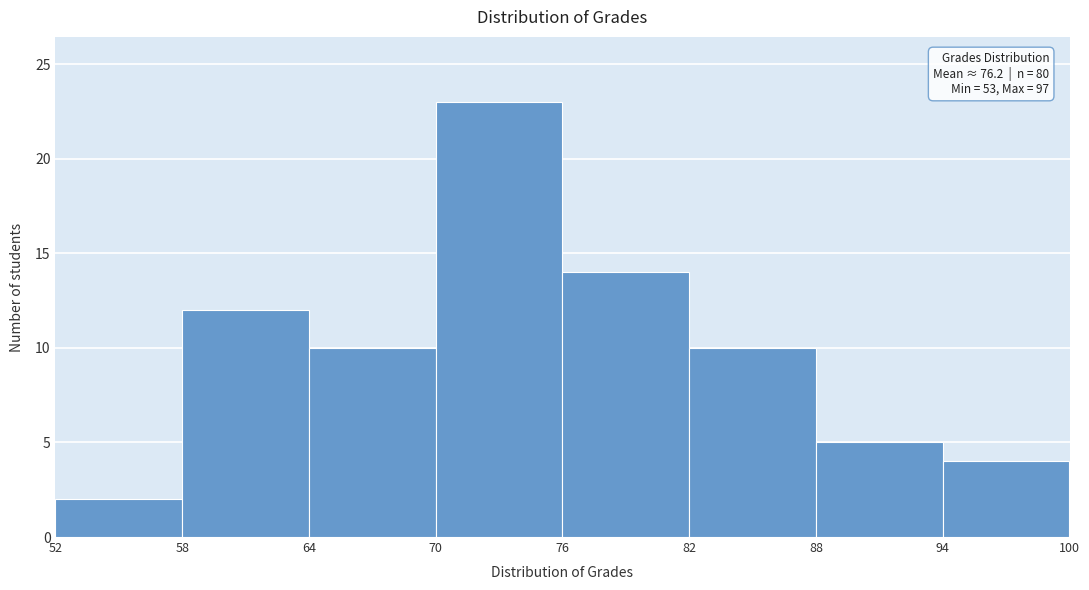

Which range on the x-axis has the tallest bar?

70 to 76